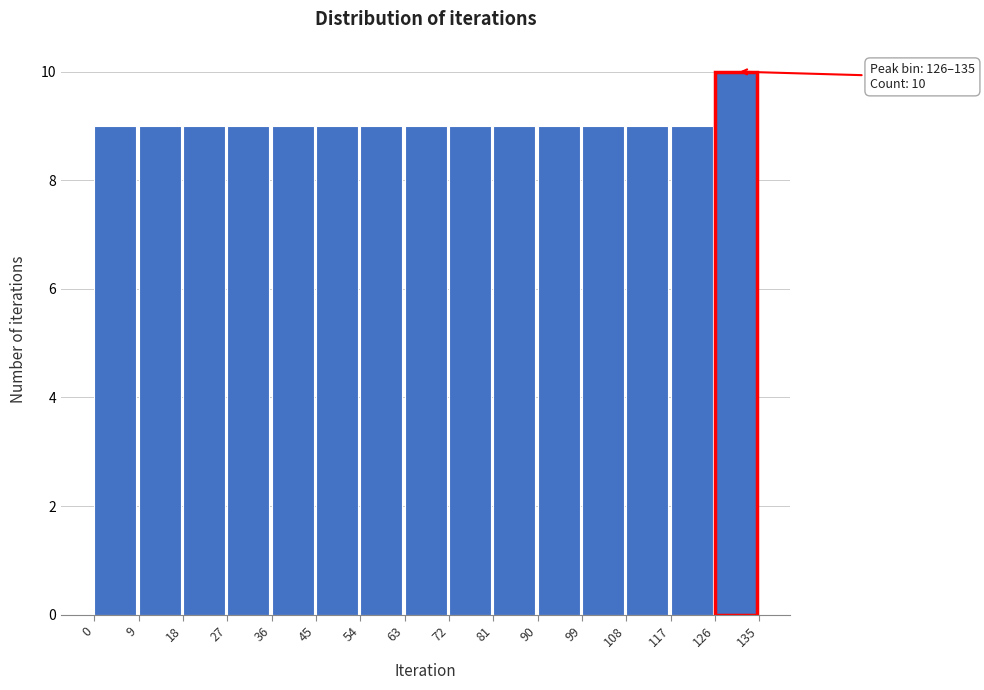

Over which range of the x-axis is the bar tallest?

126 to 135